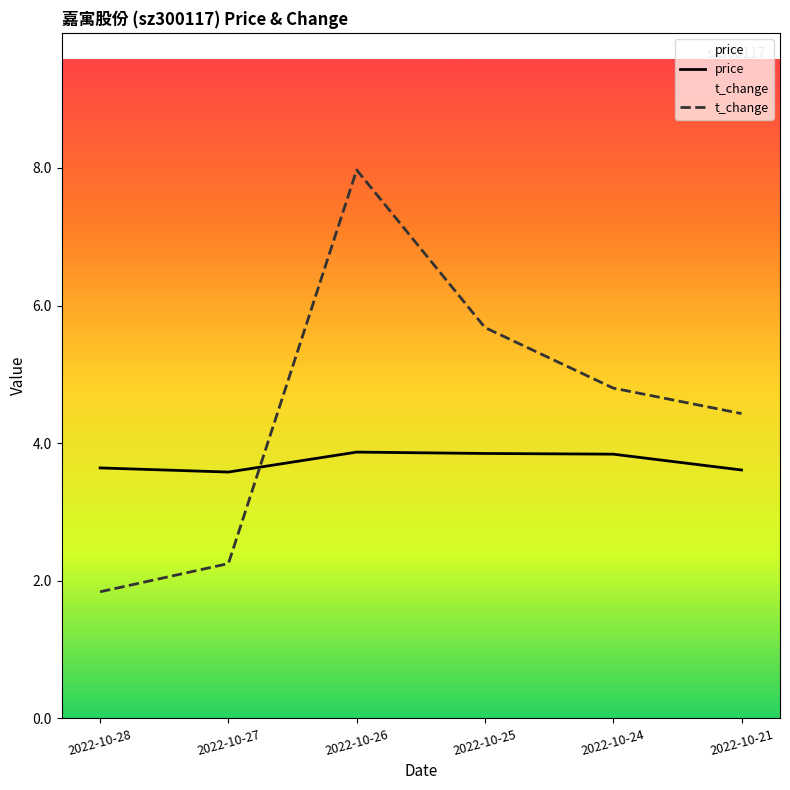

Reading left to right, what are all the values shown in this chart?

price: 2022-10-28=3.6	2022-10-27=3.6	2022-10-26=3.9	2022-10-25=3.9	2022-10-24=3.8	2022-10-21=3.6
t_change: 2022-10-28=1.8	2022-10-27=2.2	2022-10-26=8.0	2022-10-25=5.7	2022-10-24=4.8	2022-10-21=4.4